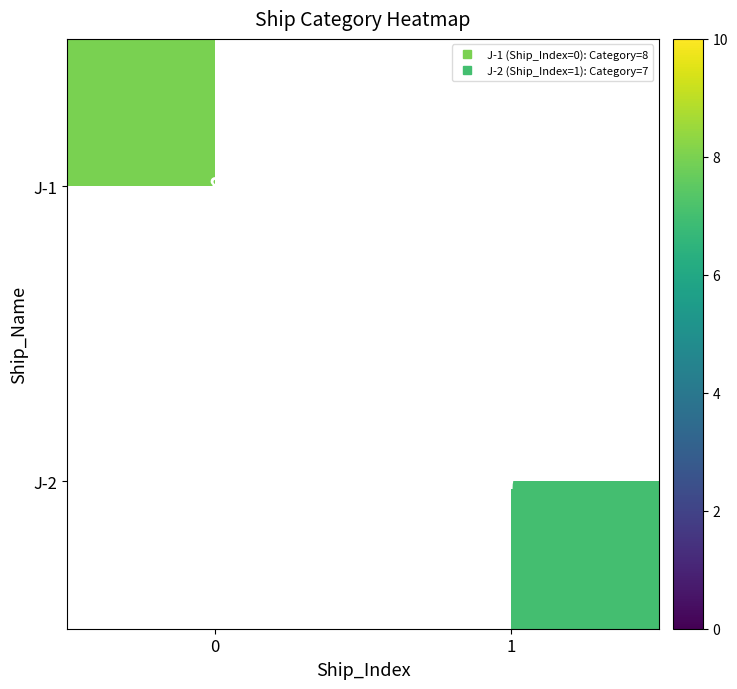

Is it true that J-1 equals 12.7 at 0?

False